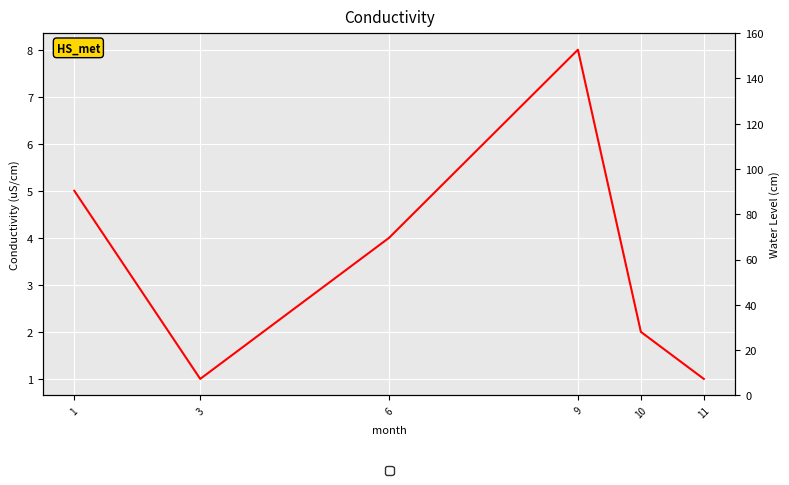

How many points are higher than both their immediate neighbors (excluding endpoints)?

1